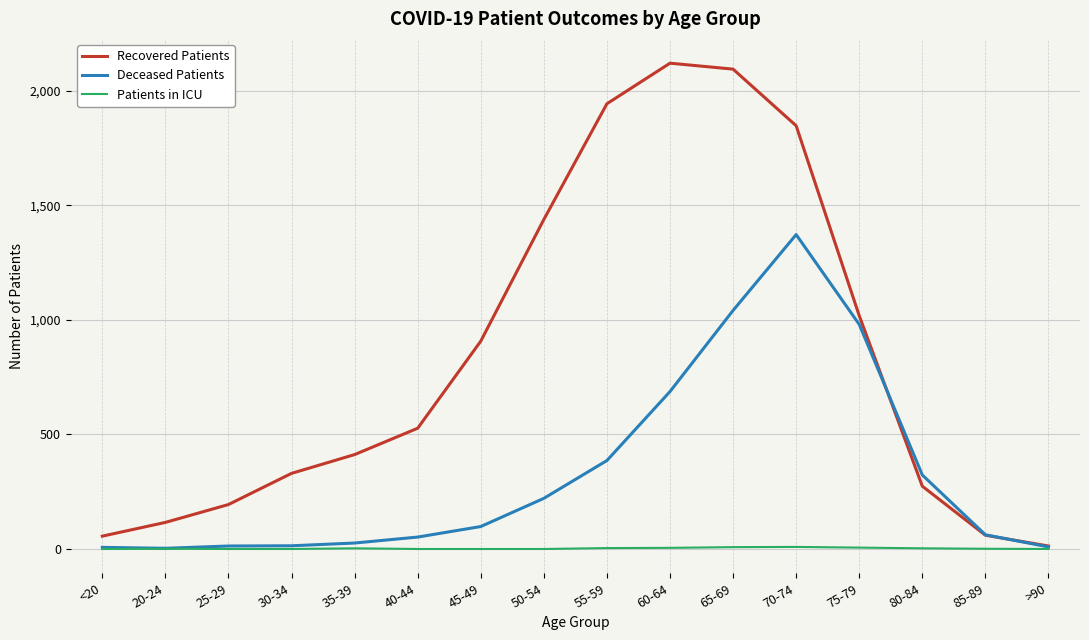

What is the maximum value for Recovered Patients?

2120